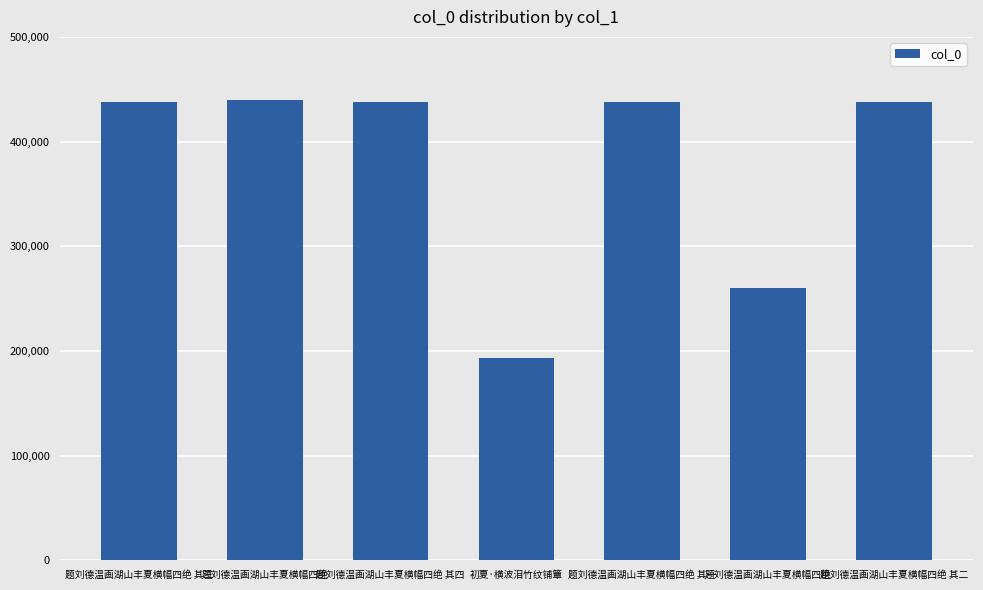

What is the average value?

377695